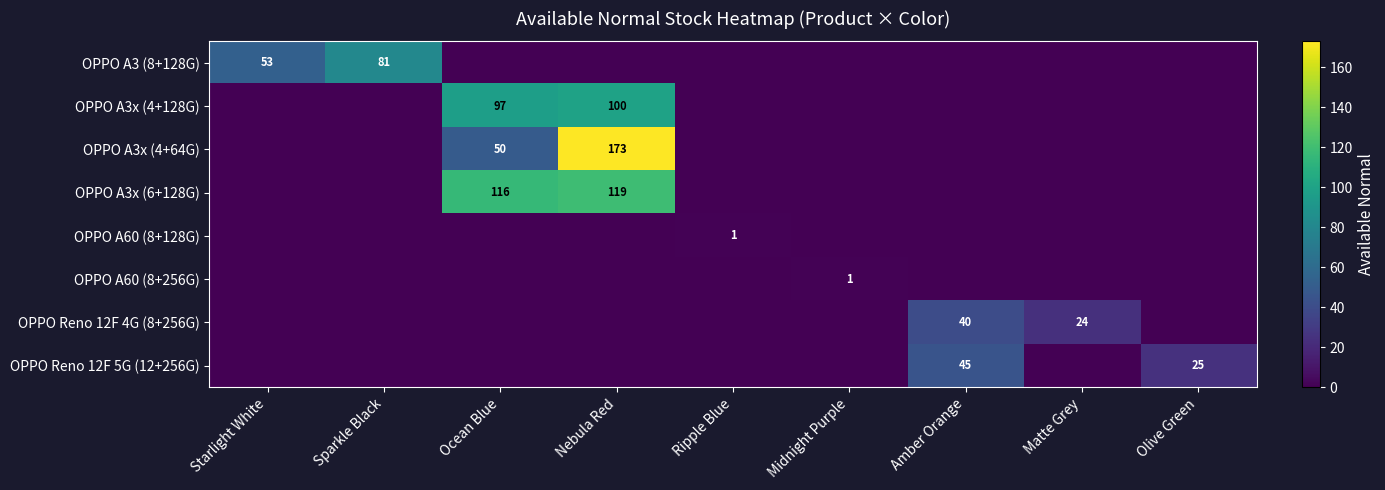

How many series are shown in this chart?

8